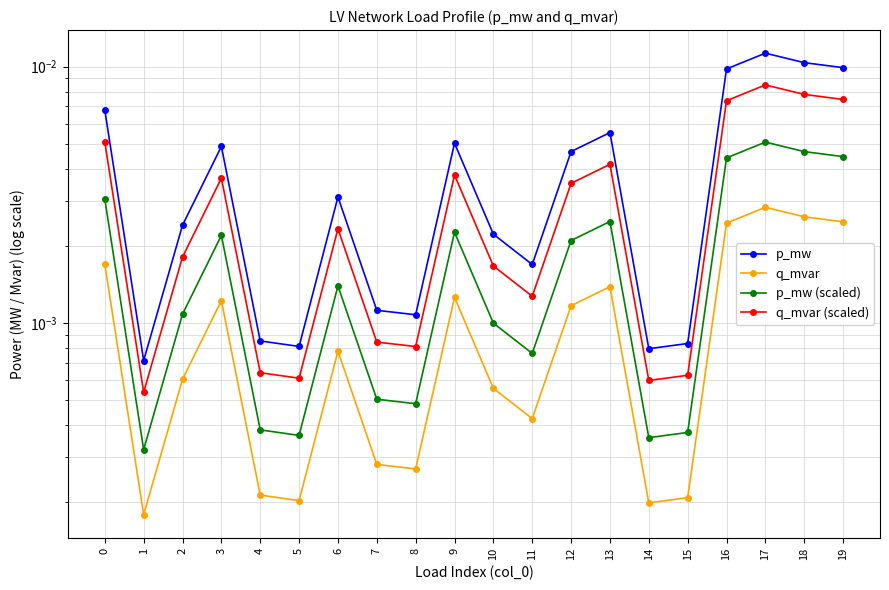

Which series has the largest range (max minus min)?

p_mw